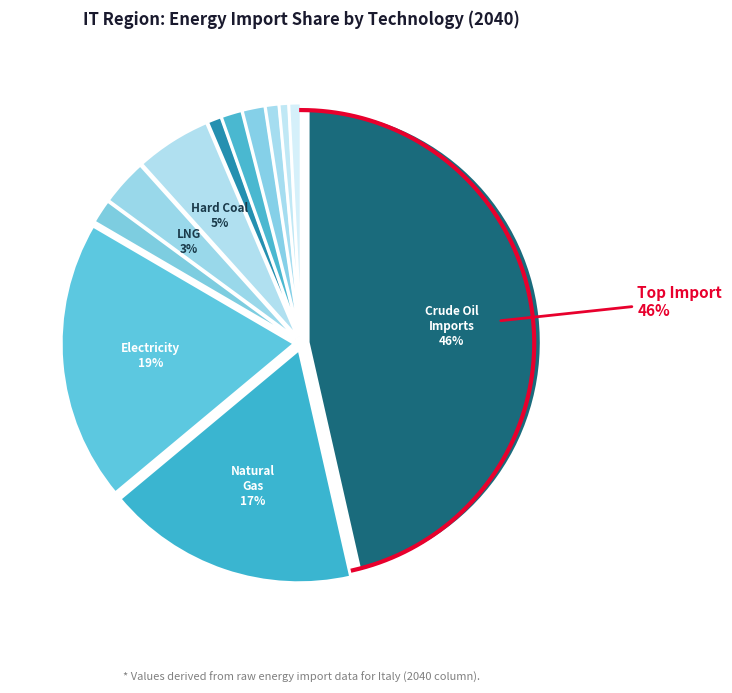

Between UPS_IMP_OIL_CRD_NOPEC and UPS_IMP_OIL_PTC_NOPEC, which is larger?

UPS_IMP_OIL_CRD_NOPEC